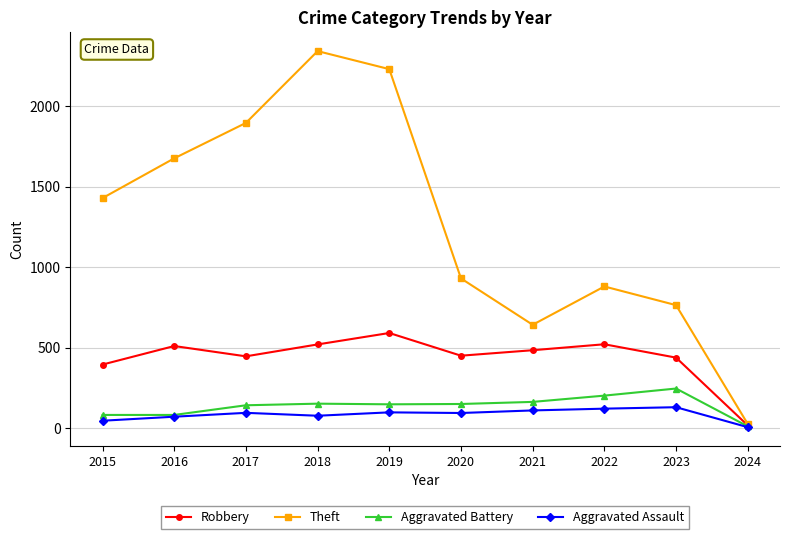

In Robbery, how many points are higher than both neighbors (excluding endpoints)?

3